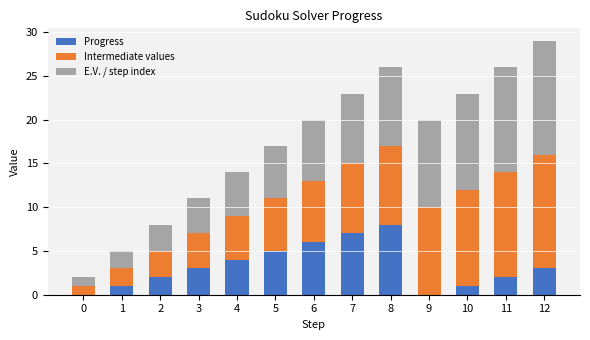

Are the bars horizontal?

No